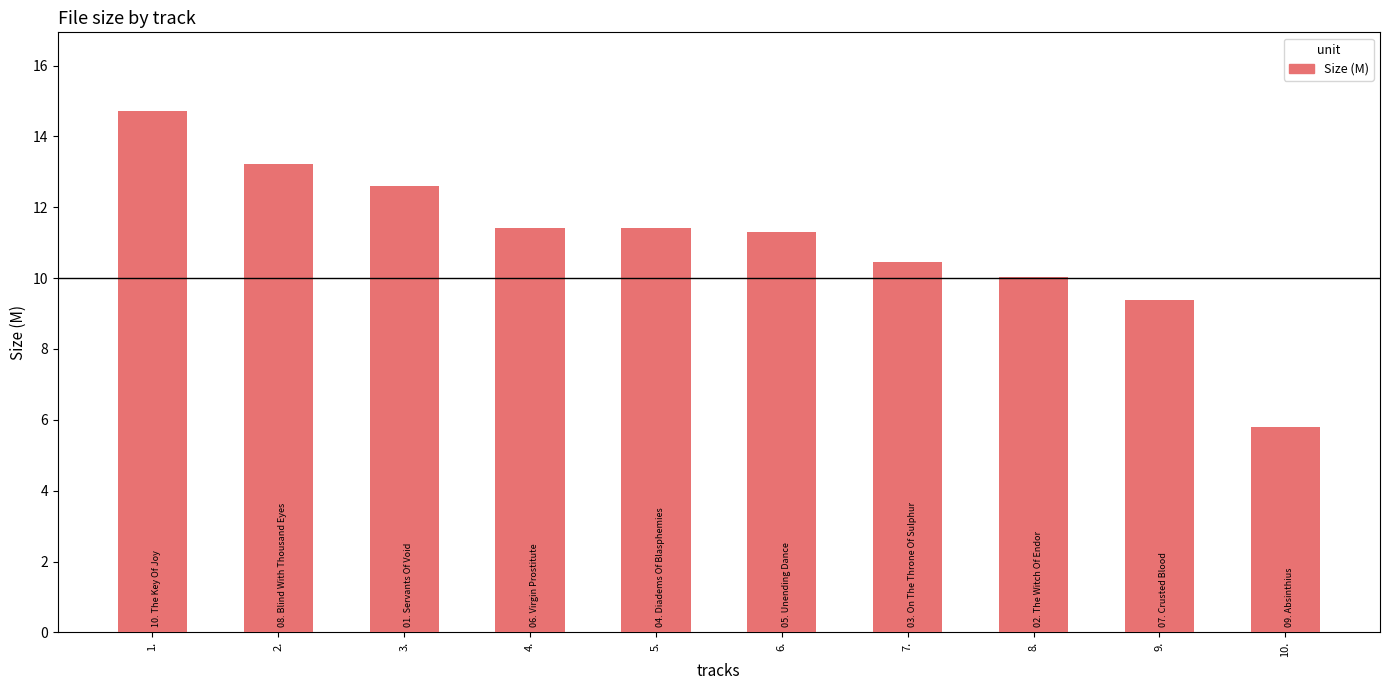

Are the bars horizontal?

No